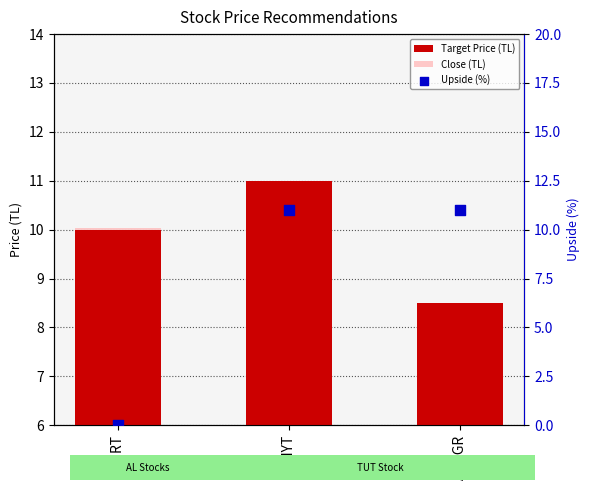

Which series has the largest total across all categories?

Target Price (TL)